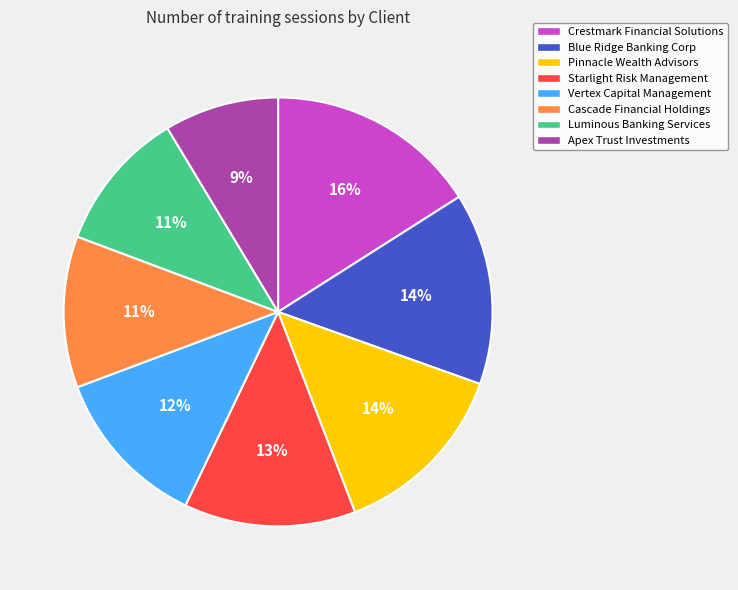

Combined, do Vertex Capital Management and Pinnacle Wealth Advisors account for over 50%?

No